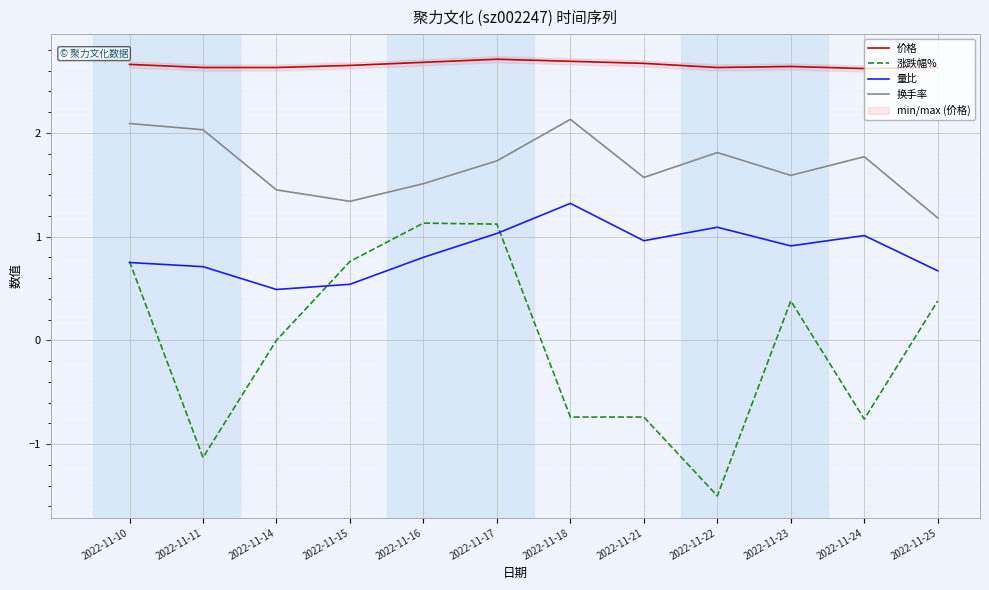

What is the value of the 价格 point at the 8th from the left?

2.7